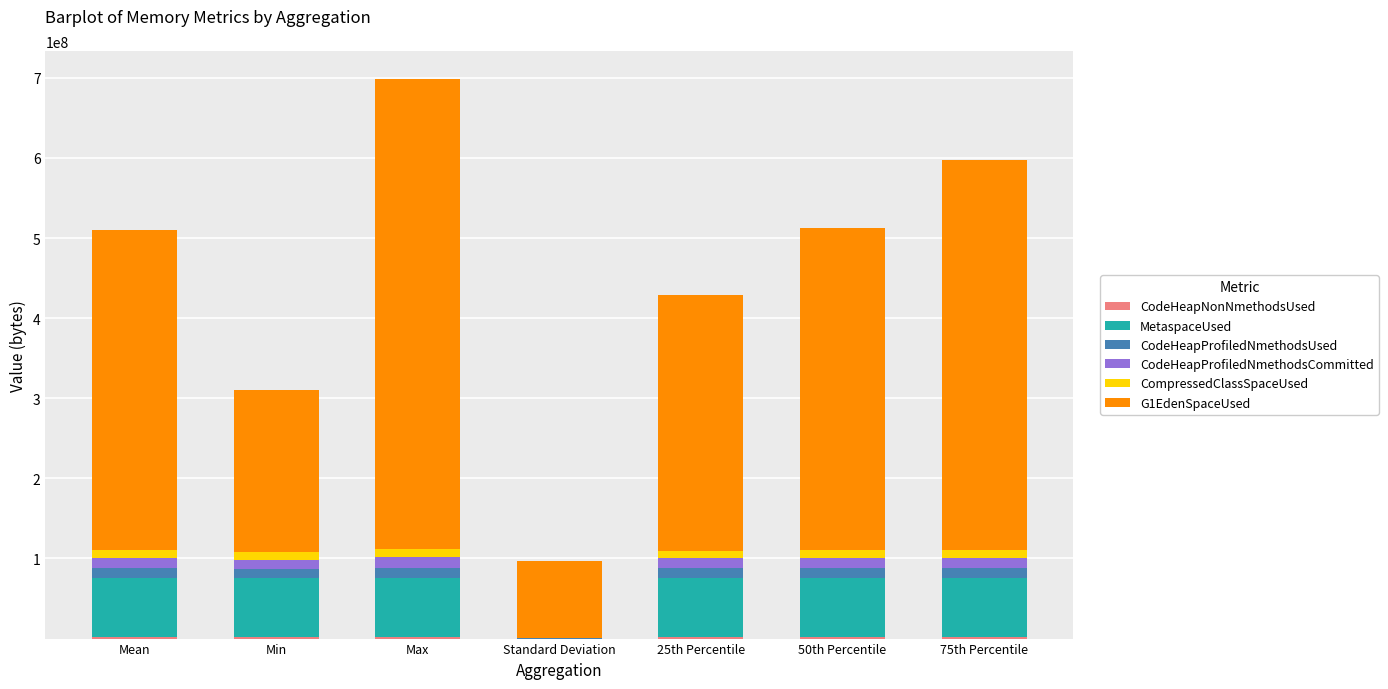

Are the bars grouped side by side (vs. stacked)?

No